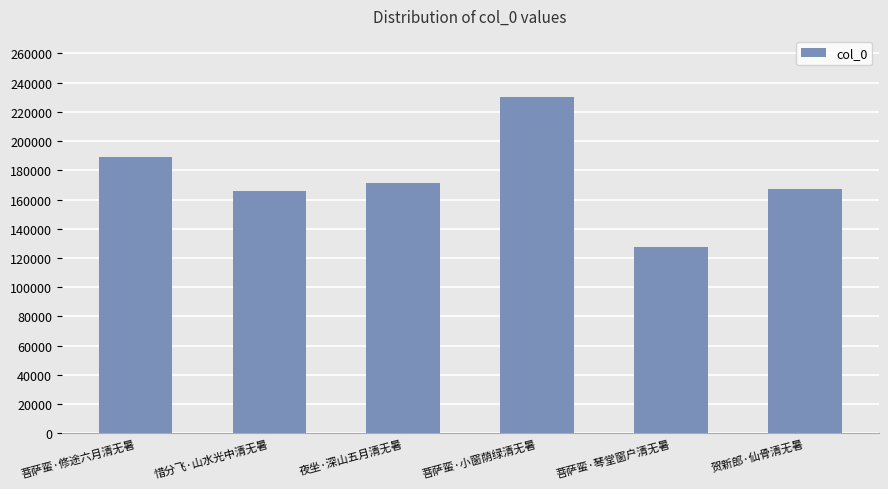

Which label corresponds to the largest value in the chart?

菩萨蛮·小窗荫绿清无暑